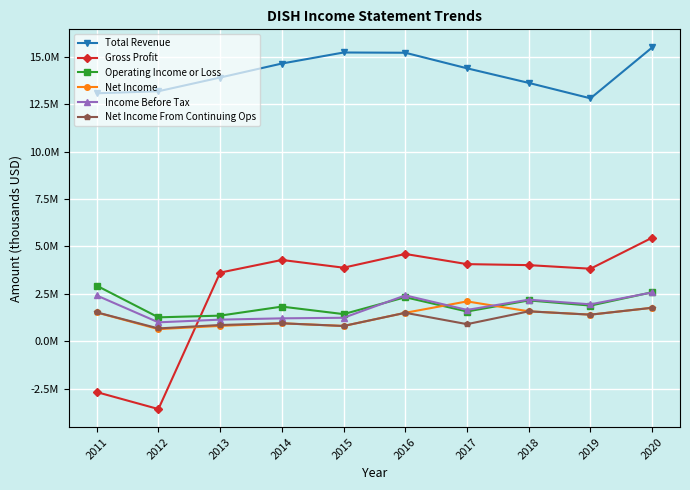

How many times do Income Before Tax and Operating Income or Loss cross each other?

2